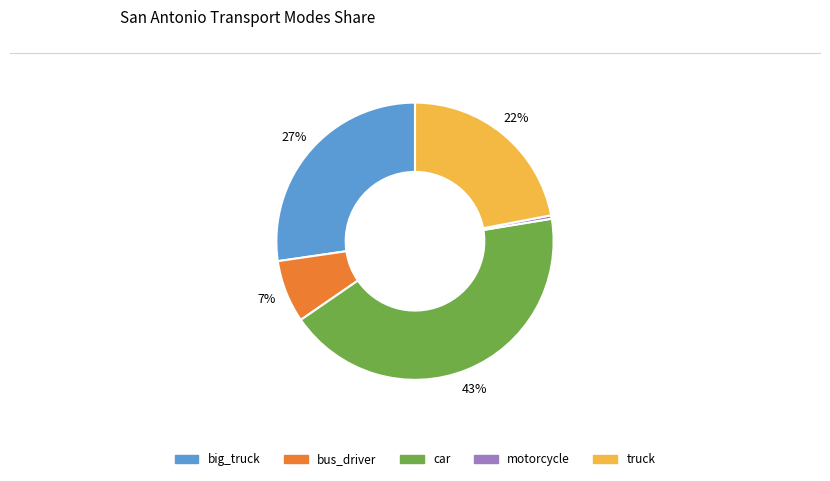

How many slices are in this pie chart?

5